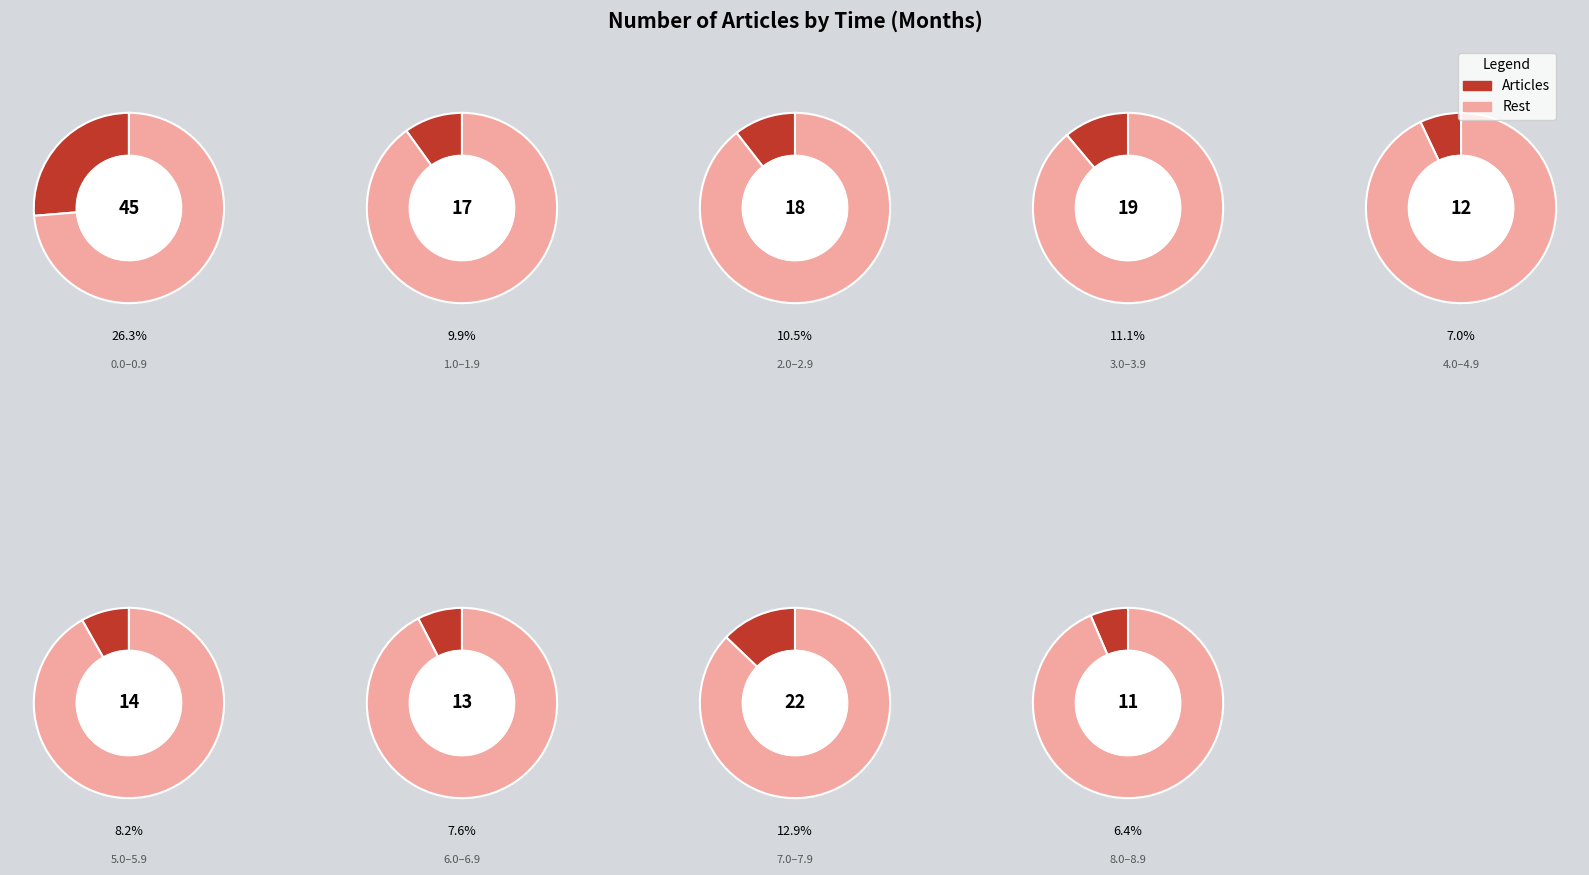

To the nearest percent, what is the difference between the largest and smallest slice percentages?

20%